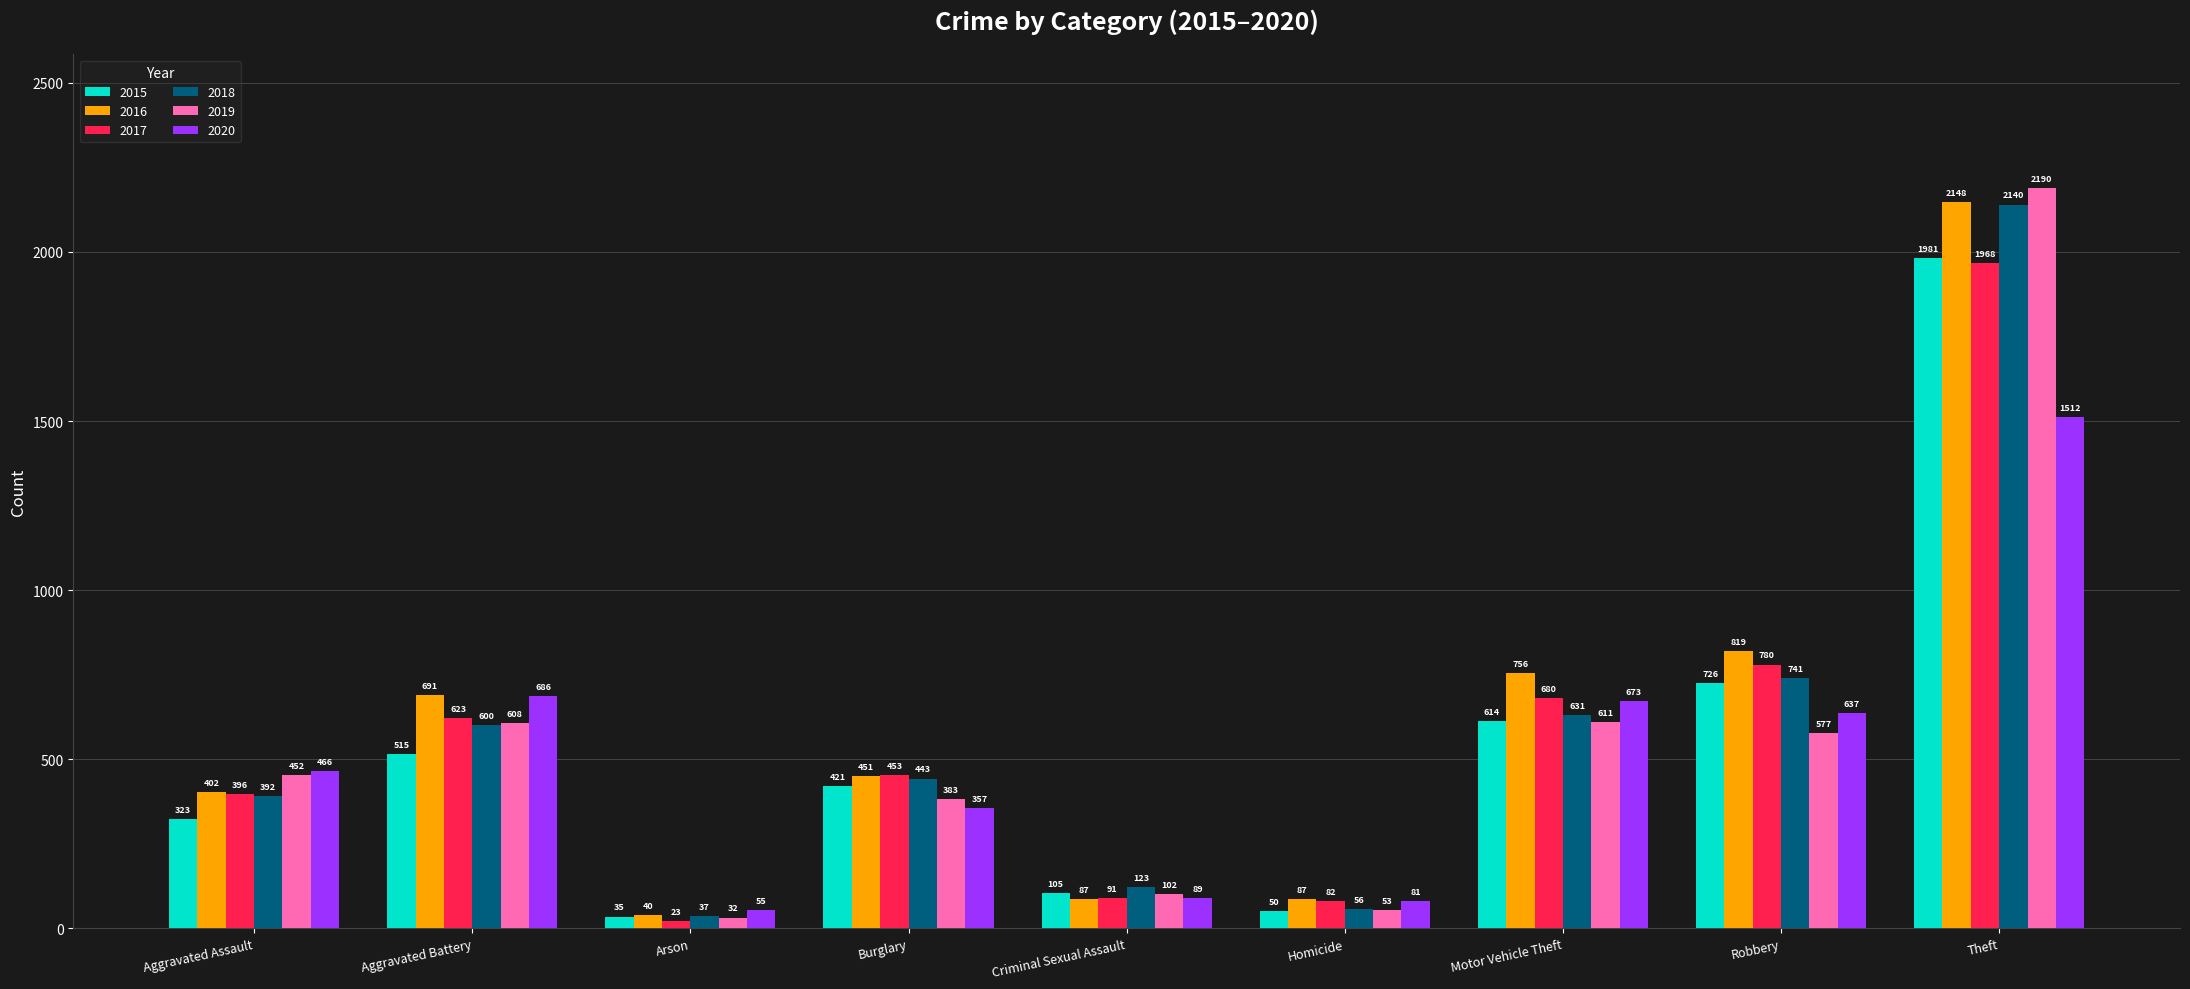

What is the sum of the 2015 values at Theft and Aggravated Battery?

2496